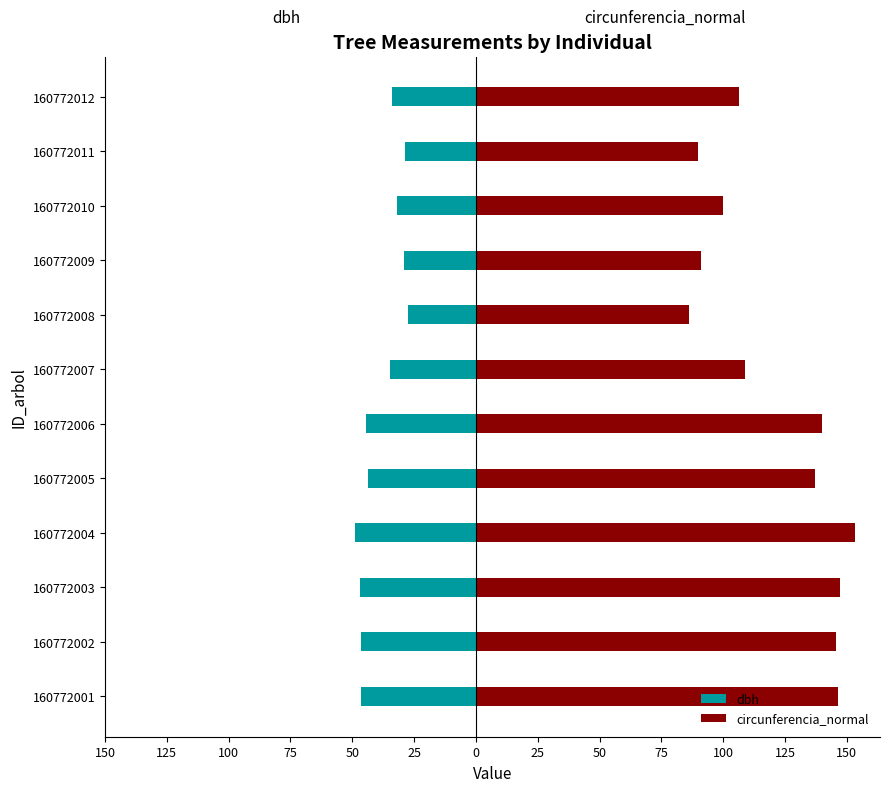

Which series has the largest range (max minus min)?

circunferencia_normal